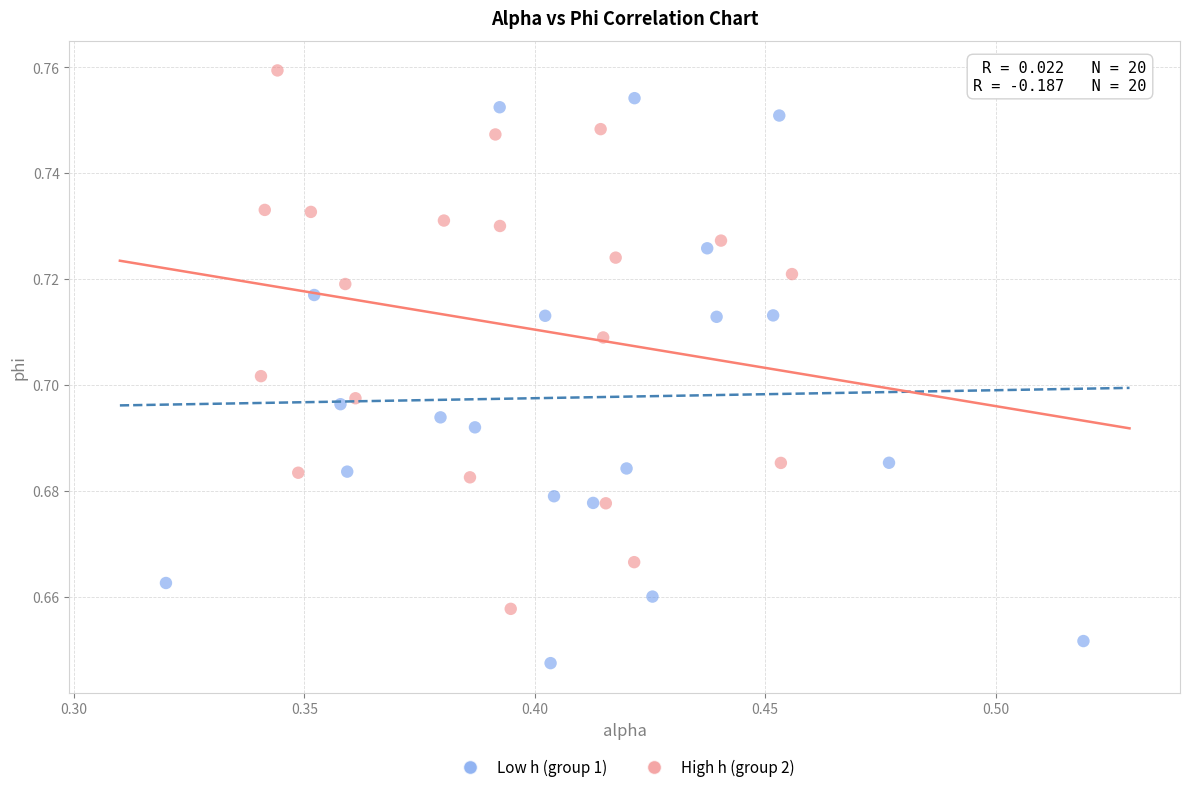

Which series reaches the maximum Y coordinate?

High h (group 2)